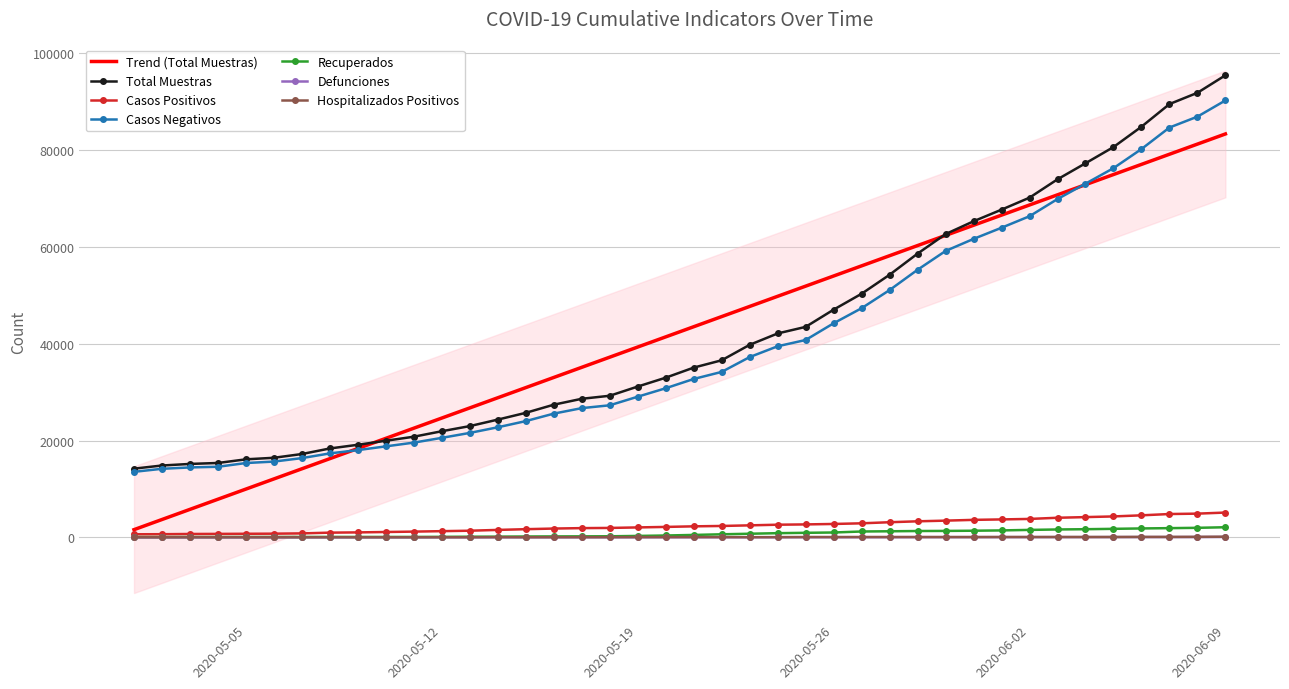

True or false: Recuperados and Casos Negativos intersect in this chart.

False